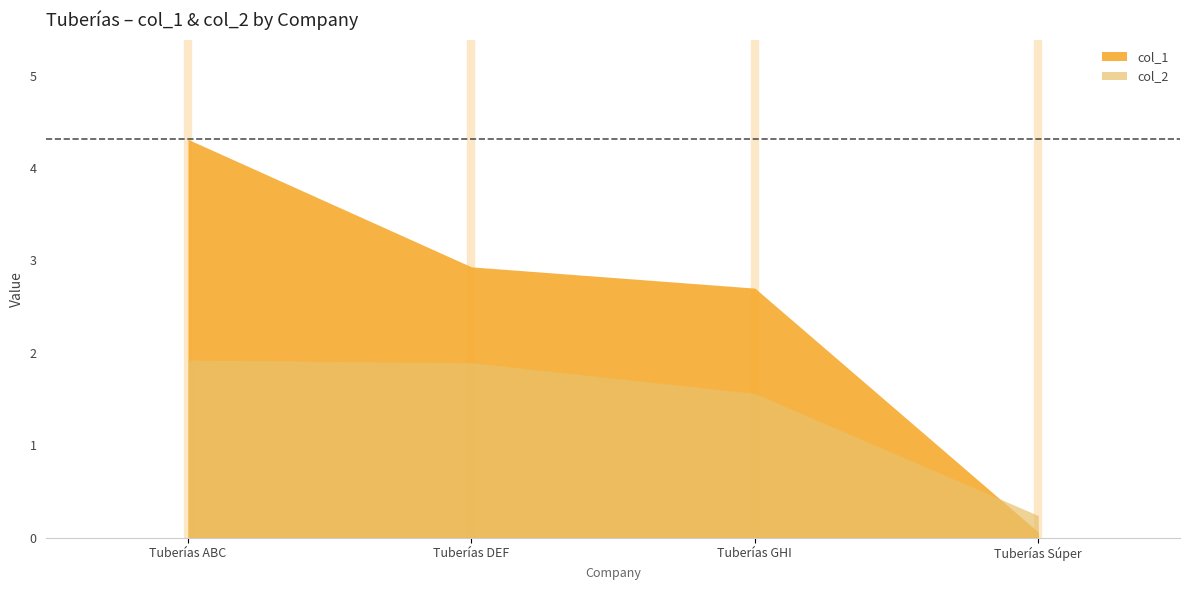

What position from the left is Tuberías GHI, S.A.S.?

3